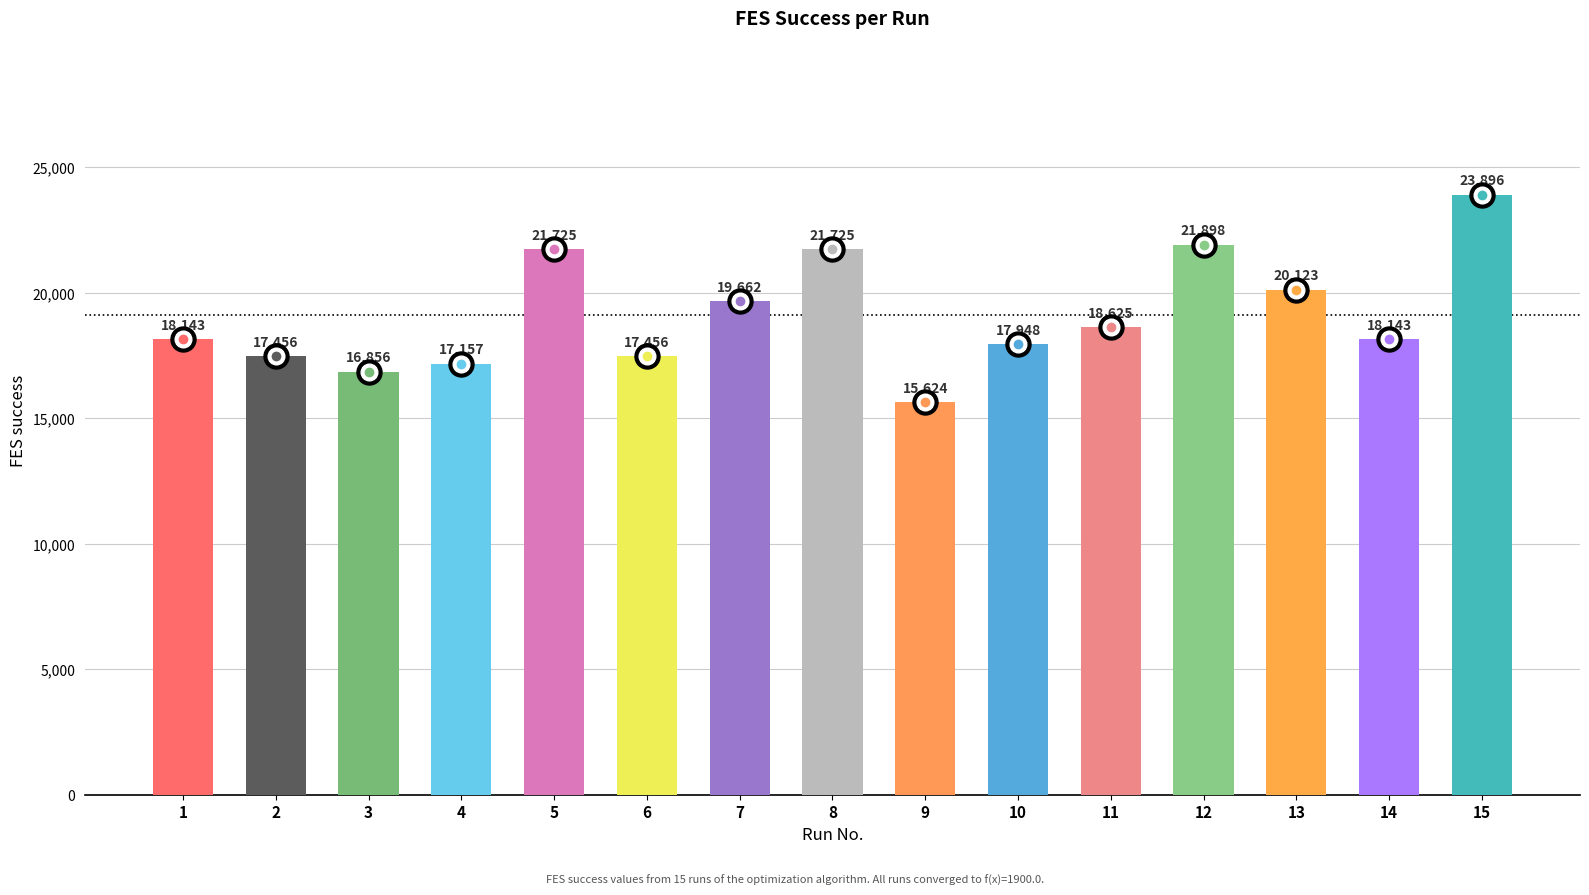

True or false: the data shows 15624 at 9.

True